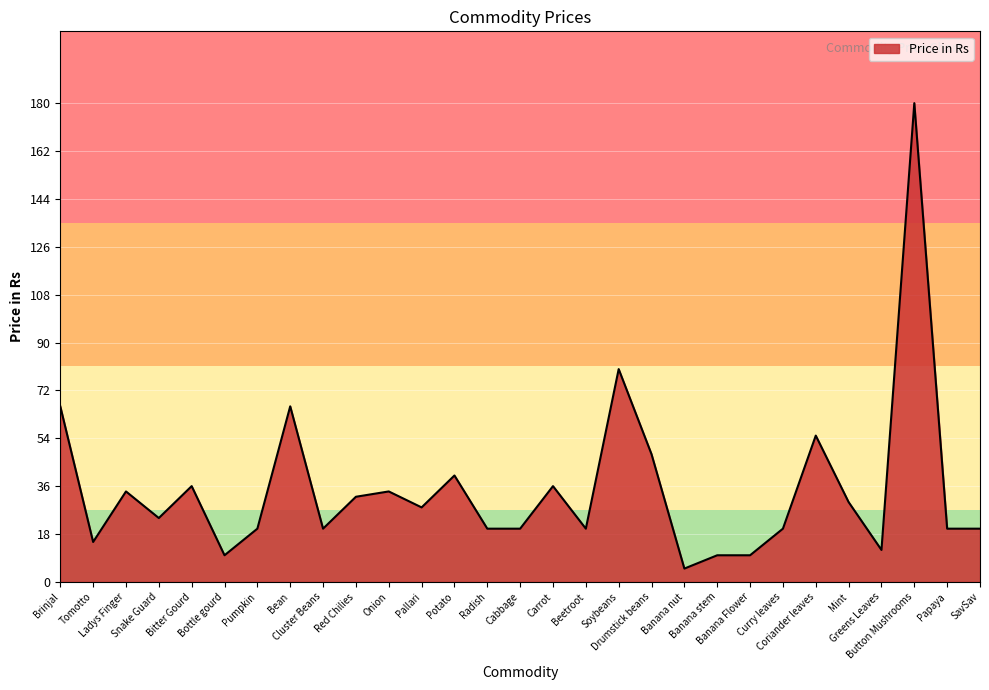

Does the chart have visible grid lines?

Yes